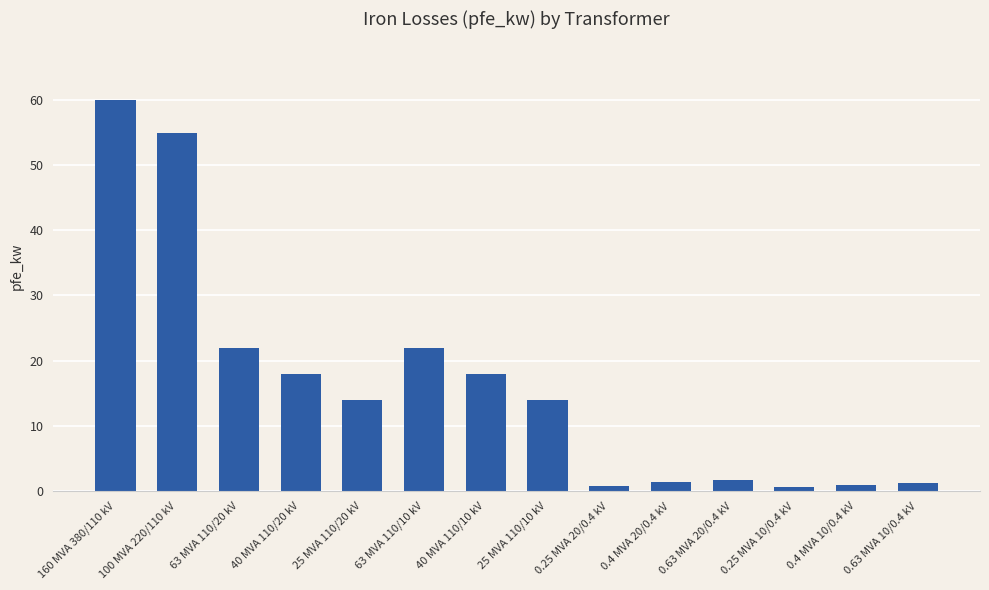

What value does the data have at 40 MVA 110/10 kV?

18.0